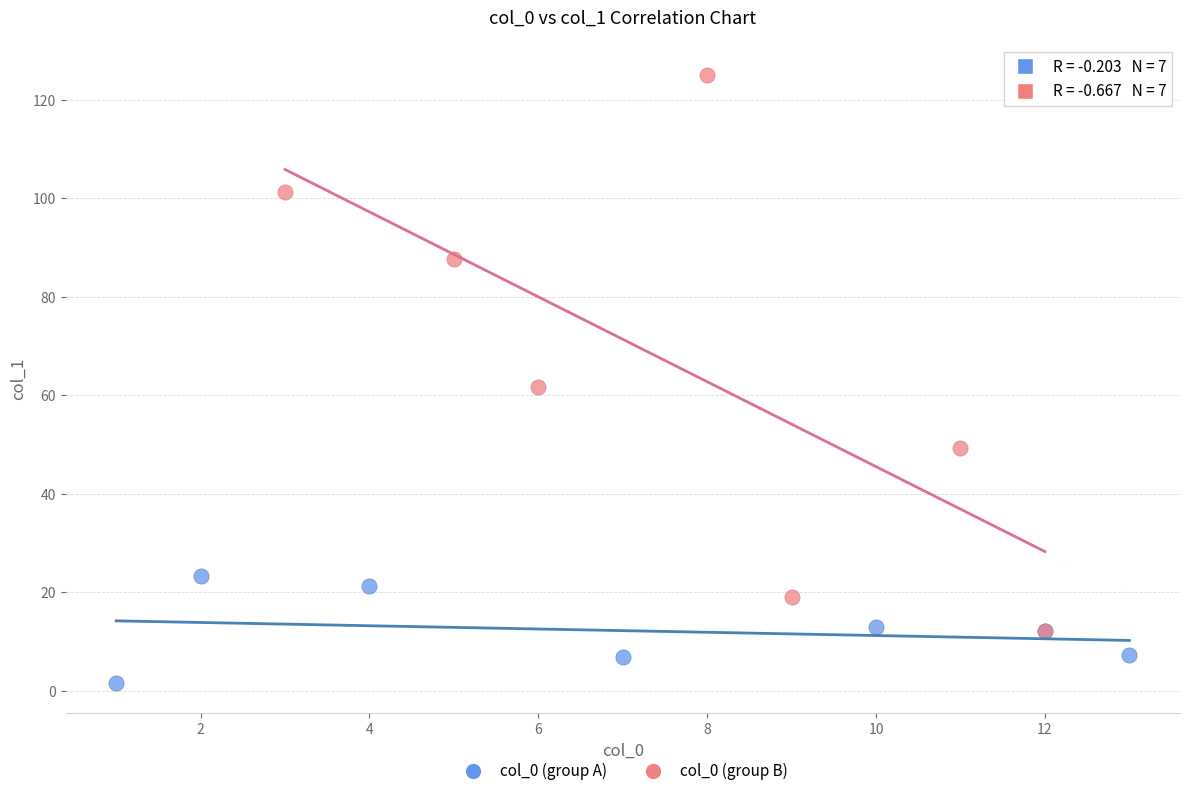

What are all the series names shown in the legend?

col_0 (group A), col_0 (group B)